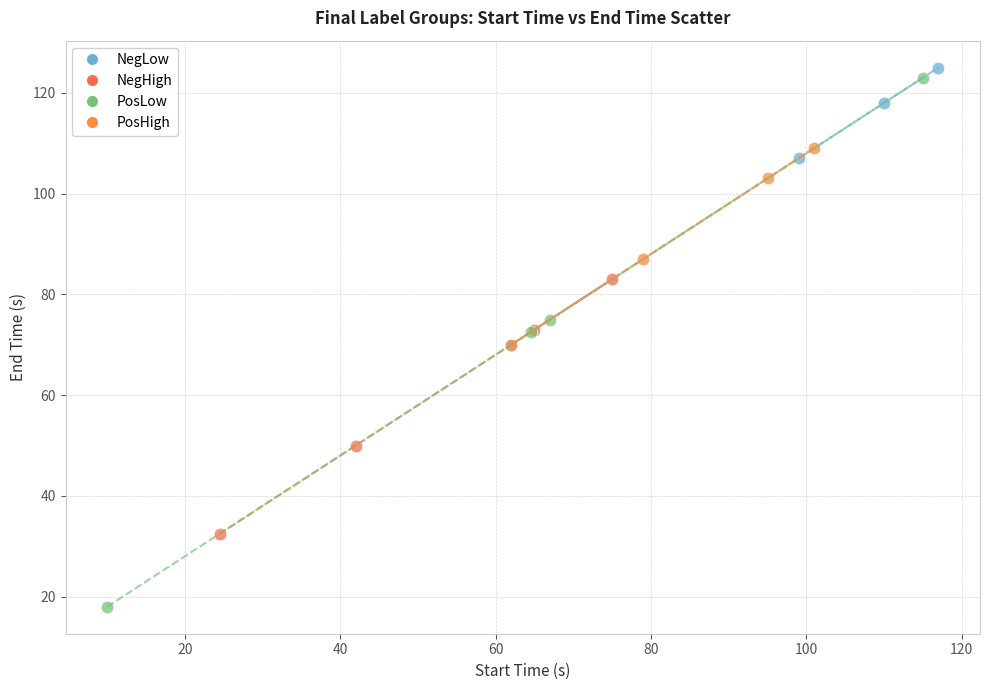

Which series has the widest spread of Y values?

PosLow